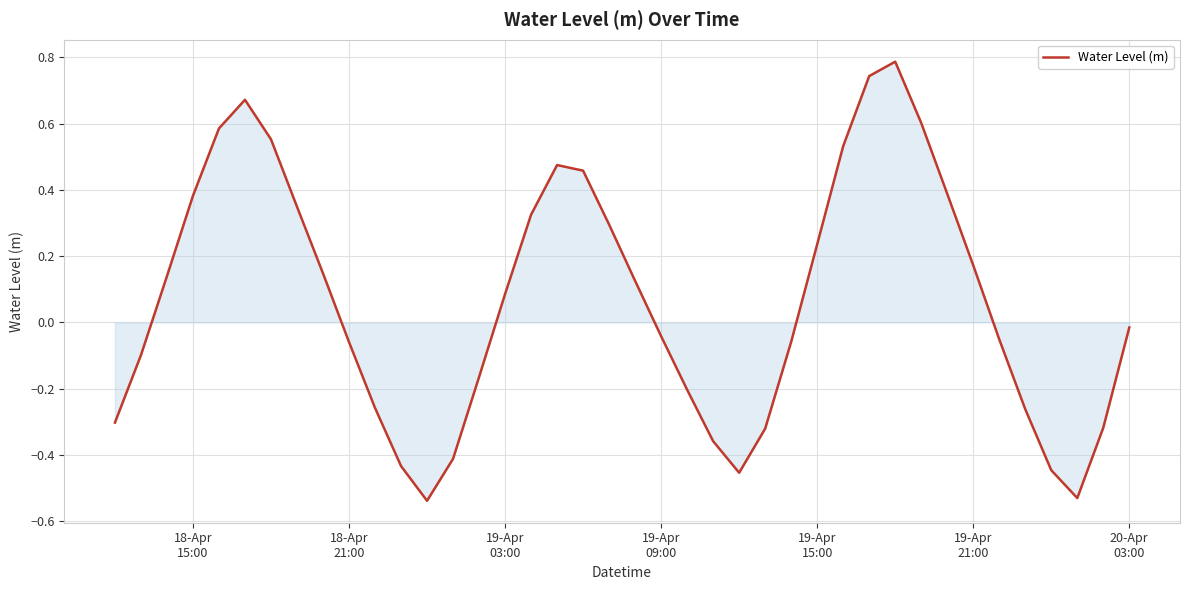

What is the maximum value shown in the chart?

0.8